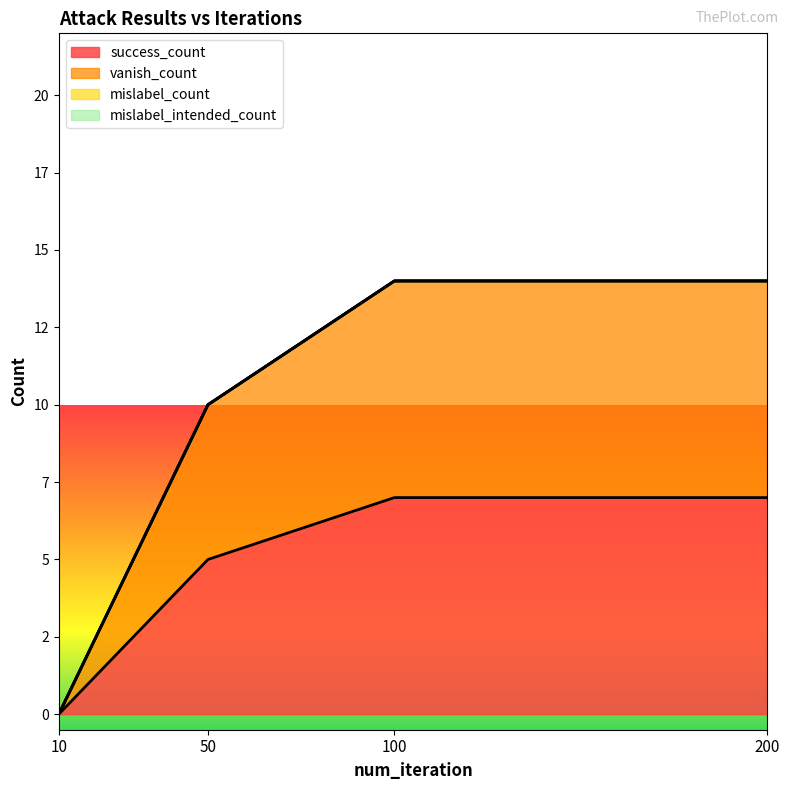

Does the chart display data point markers on the line(s)?

No